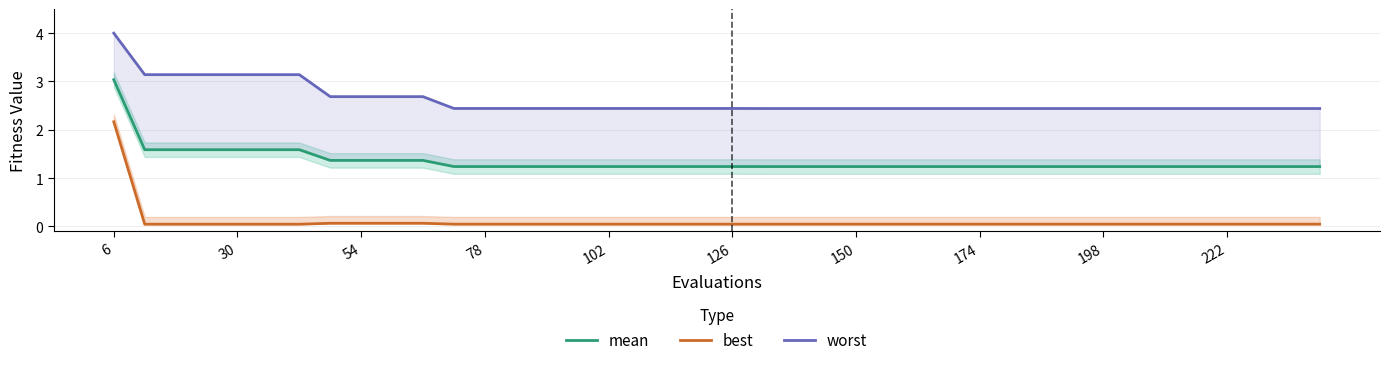

Reading right to left, what are all the values shown in this chart?

mean: 1.2	1.2	1.2	1.2	1.2	1.2	1.2	1.2	1.2	1.2	1.2	1.2	1.2	1.2	1.2	1.2	1.2	1.2	1.2	1.2	1.2	1.2	1.2	1.2	1.2	1.2	1.2	1.2	1.2	1.4	1.4	1.4	1.4	1.6	1.6	1.6	1.6	1.6	1.6	3.0
best: 0.0	0.0	0.0	0.0	0.0	0.0	0.0	0.0	0.0	0.0	0.0	0.0	0.0	0.0	0.0	0.0	0.0	0.0	0.0	0.0	0.0	0.0	0.0	0.0	0.0	0.0	0.0	0.0	0.0	0.1	0.1	0.1	0.1	0.0	0.0	0.0	0.0	0.0	0.0	2.2
worst: 2.4	2.4	2.4	2.4	2.4	2.4	2.4	2.4	2.4	2.4	2.4	2.4	2.4	2.4	2.4	2.4	2.4	2.4	2.4	2.4	2.4	2.4	2.4	2.4	2.4	2.4	2.4	2.4	2.4	2.7	2.7	2.7	2.7	3.1	3.1	3.1	3.1	3.1	3.1	4.0